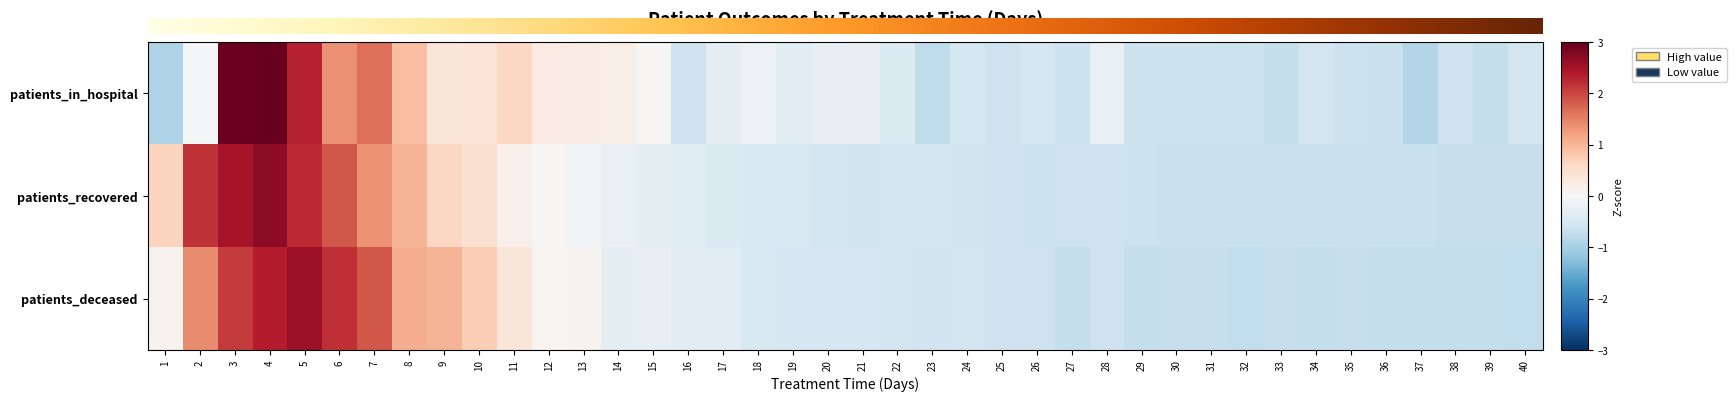

What is the sum of the patients_deceased values at 34 and 4?

1.6